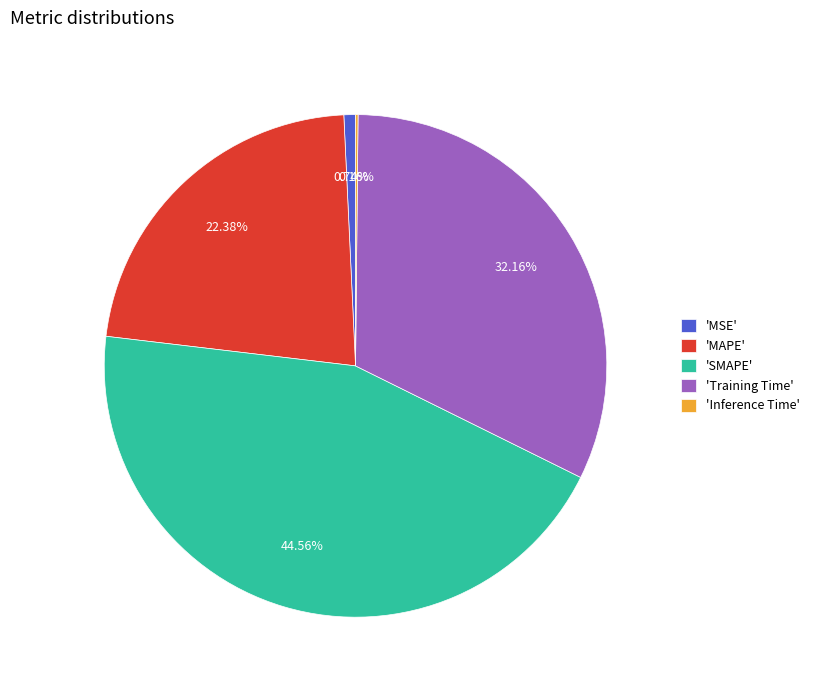

To the nearest percent, what is the average slice percentage?

20%